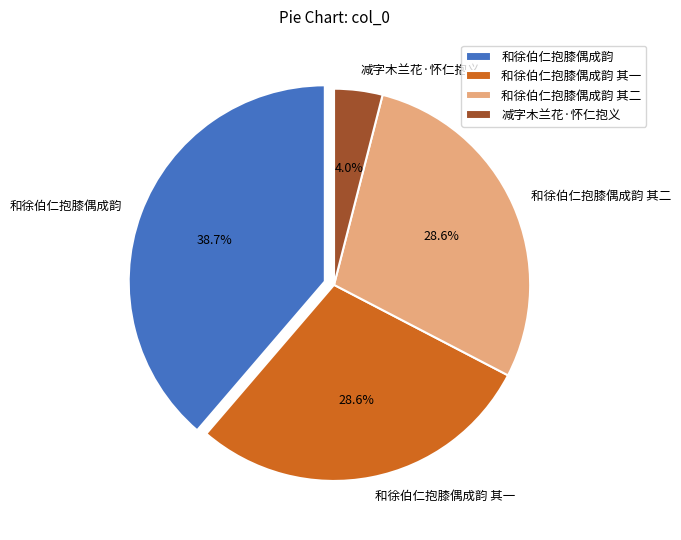

Is there any slice that represents more than half of the pie?

No